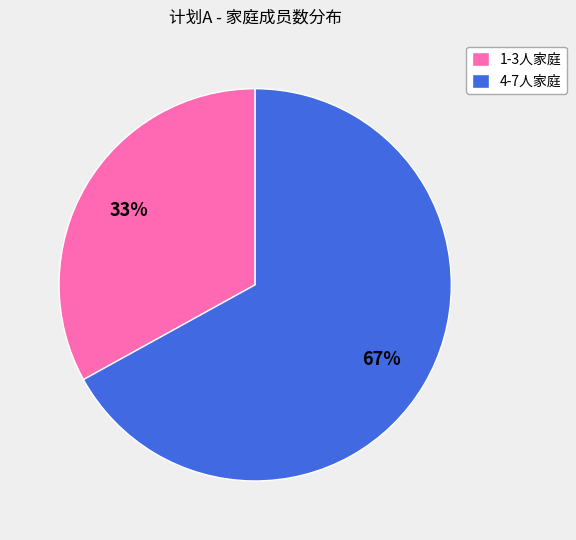

To the nearest percent, what is the difference between the 4-7人家庭 and 1-3人家庭 slice percentages?

34%